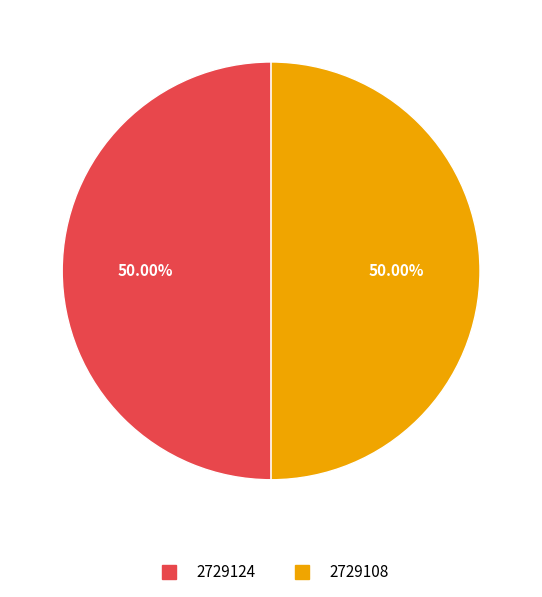

Approximately how many times larger is the value at 2729108 compared to 2729124?

1.0